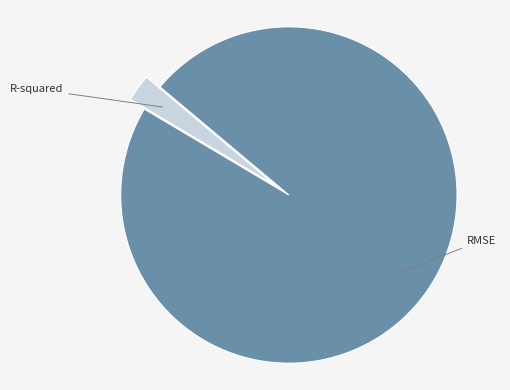

Is there any slice that represents more than half of the pie?

Yes